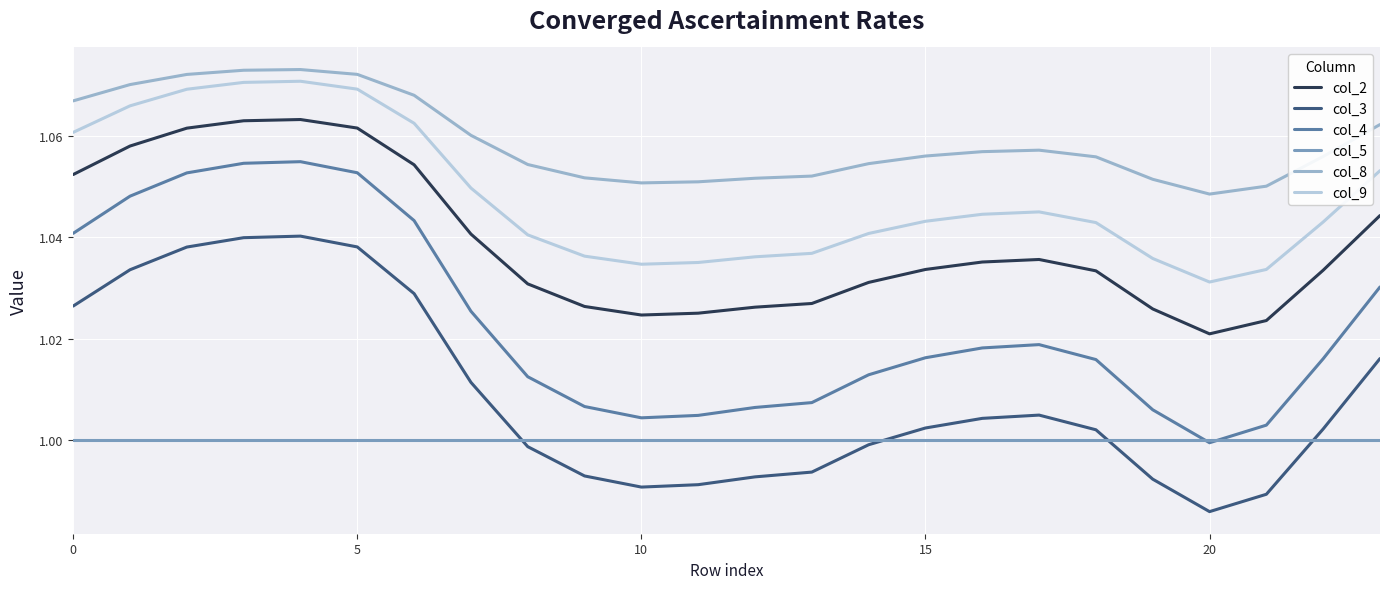

True or false: col_3 and col_4 intersect in this chart.

False